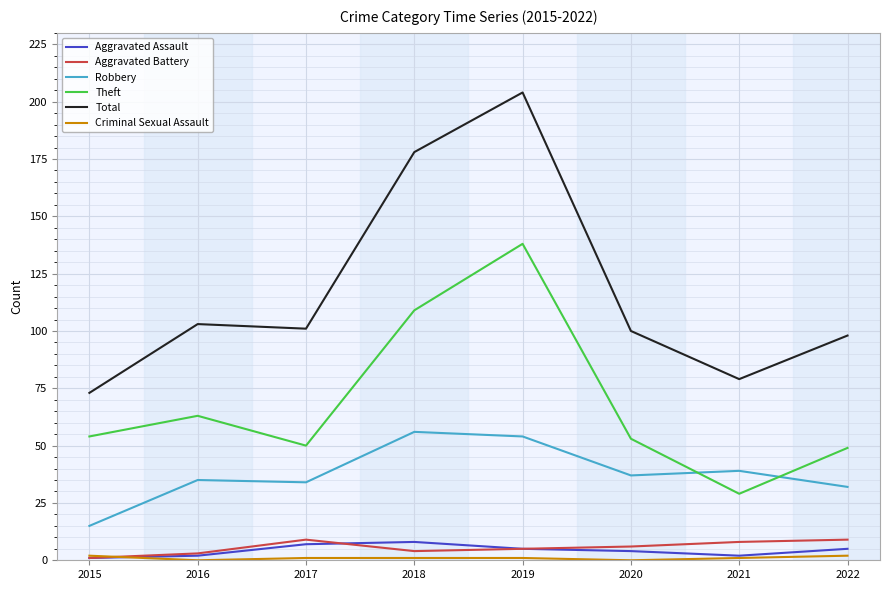

Which series has the widest spread of values?

Total